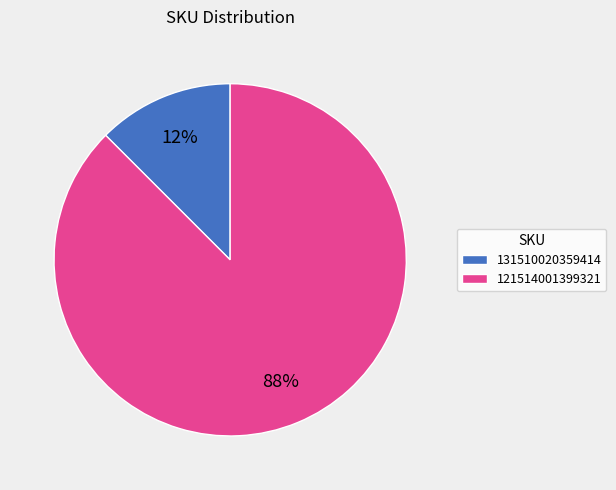

Does 131510020359414 represent more than half of the total?

No